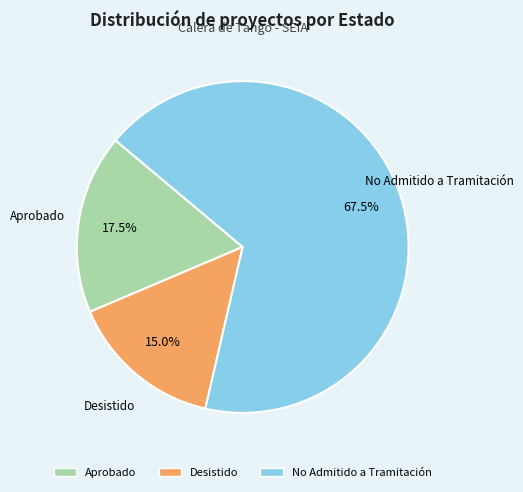

Which slice is the smallest?

Desistido